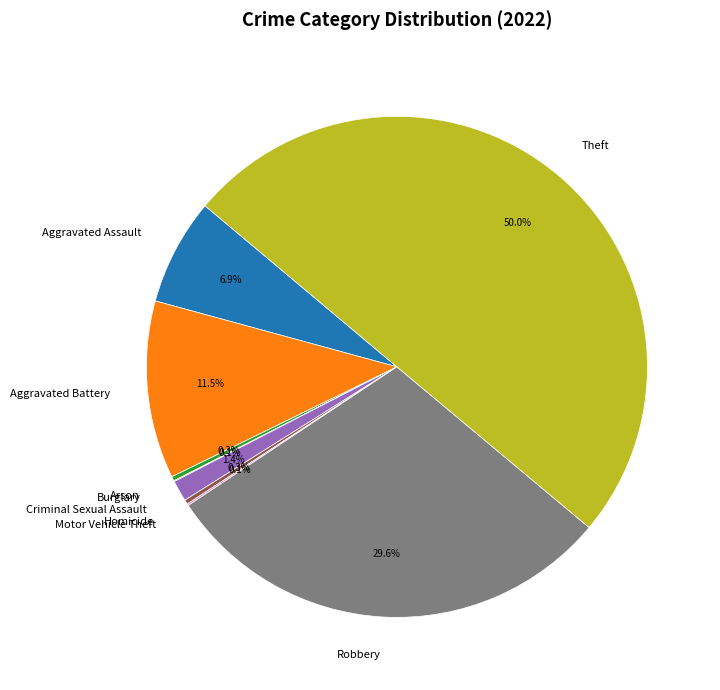

What is the largest slice in the pie chart?

Theft